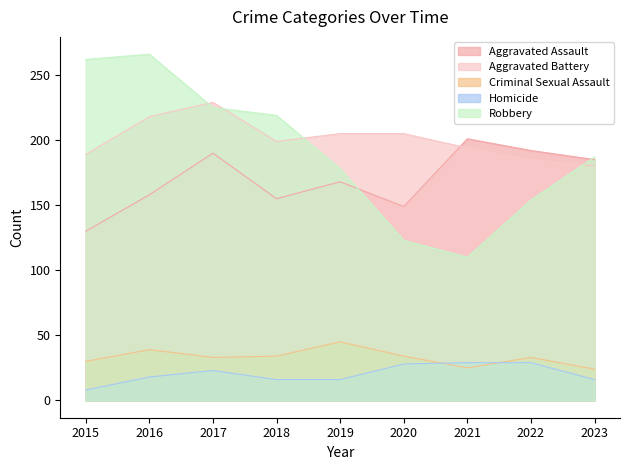

What is the approximate value of Homicide at 2017, to the nearest 10?

20